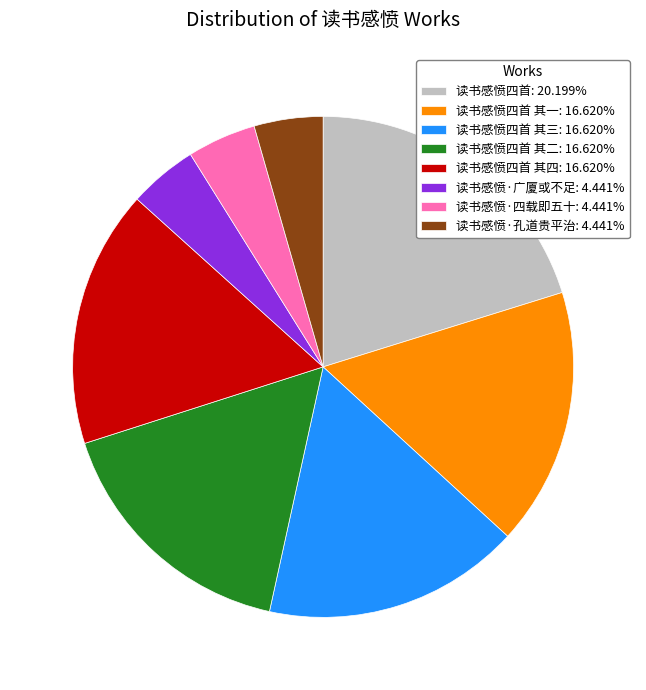

Is there a majority slice in this chart?

No